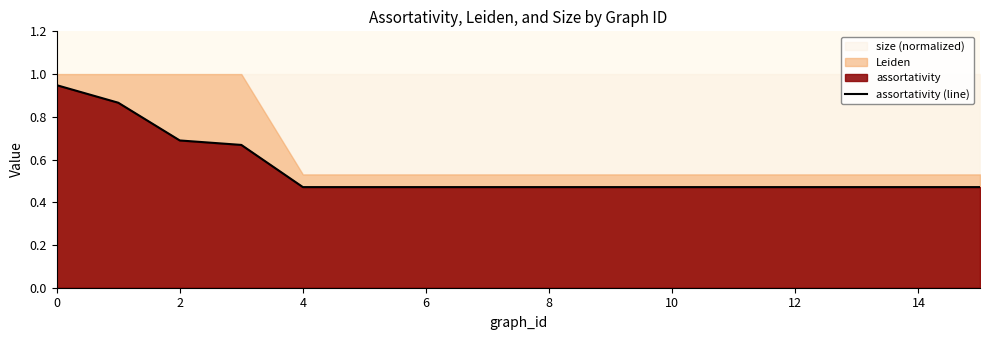

The value of assortativity (line) at 2 is 0.9. True or false?

False